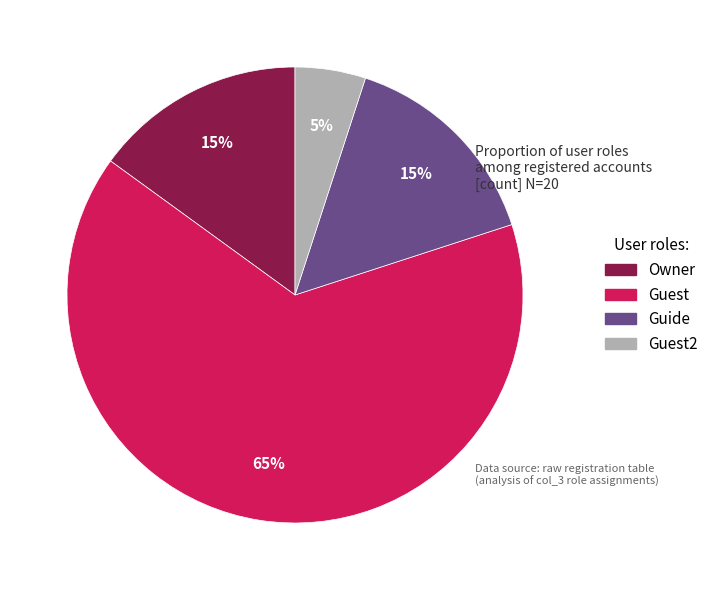

To the nearest percent, what is the average slice percentage?

25%